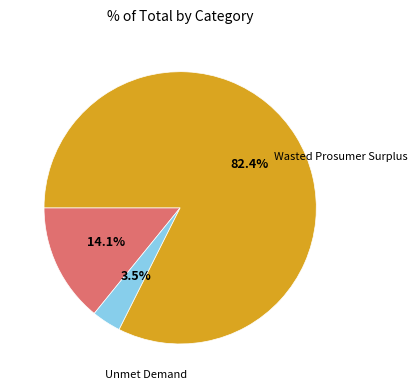

Which category has the smallest portion of the pie?

Unmet Demand